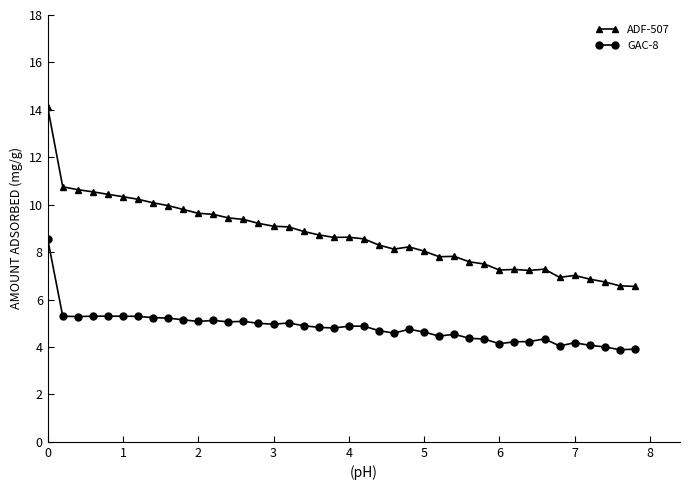

True or false: GAC-8 has more than 2 interior local peaks.

True